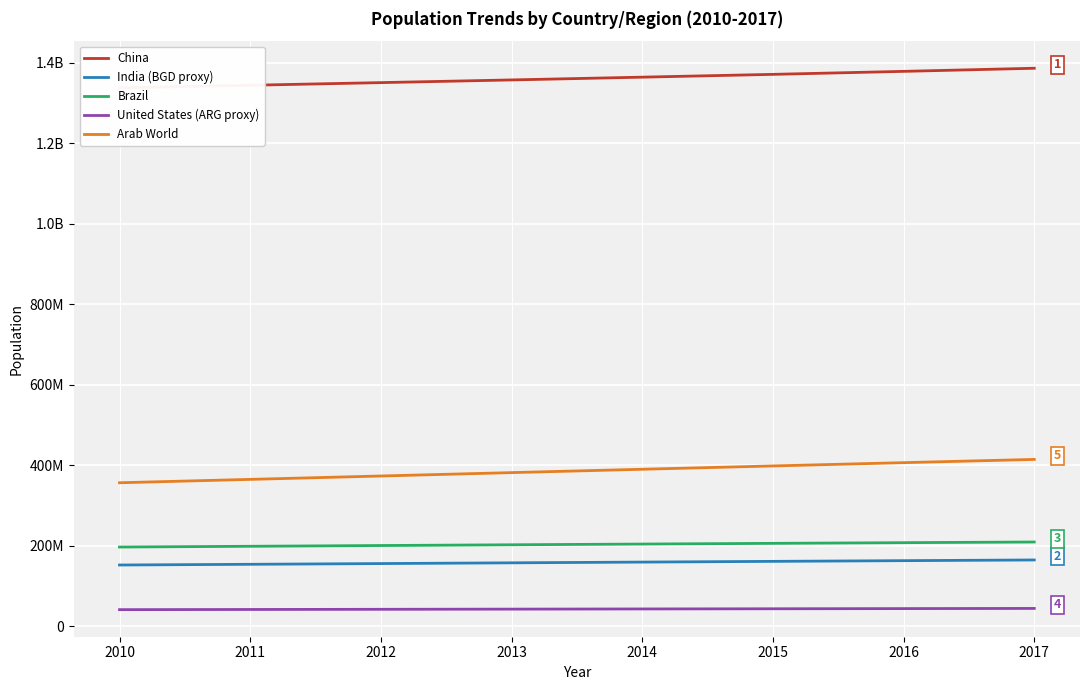

How many values in the Brazil series exceed 204213133?

3